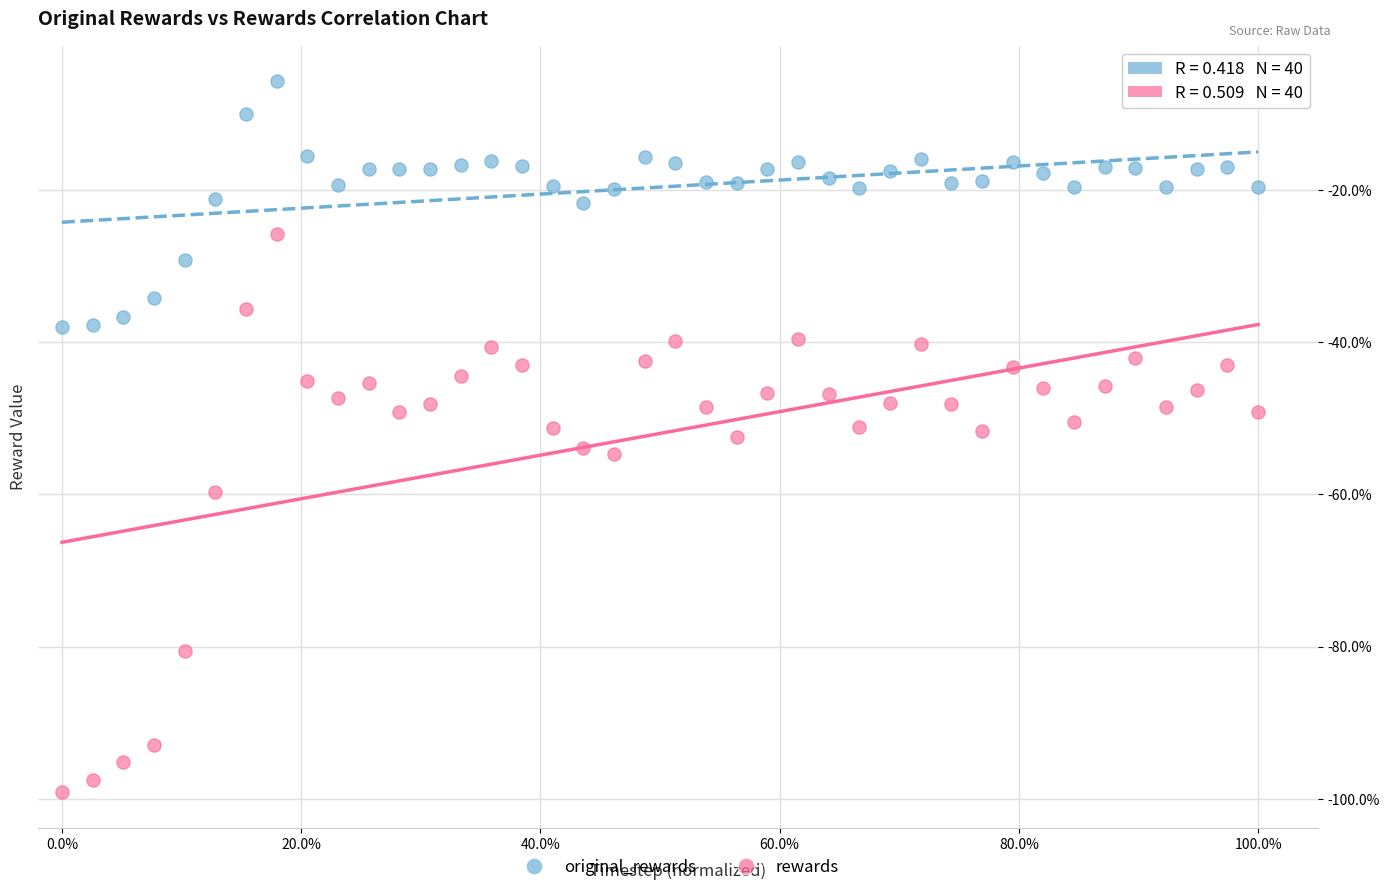

Which series reaches the maximum Y coordinate?

original_rewards